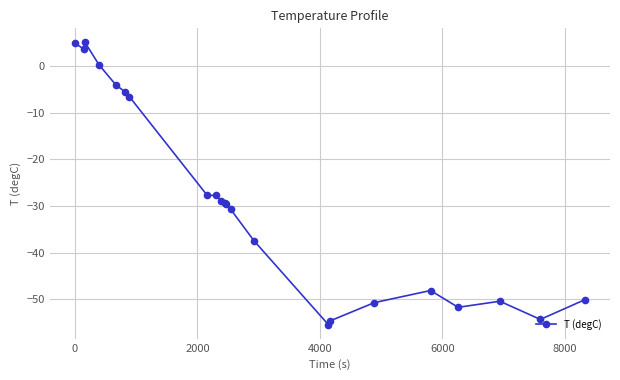

What is the sum of all values?

-629.5